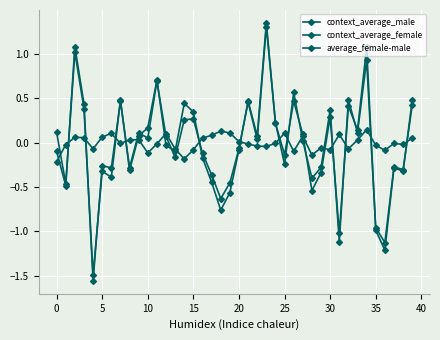

How many distinct data groups are displayed?

3